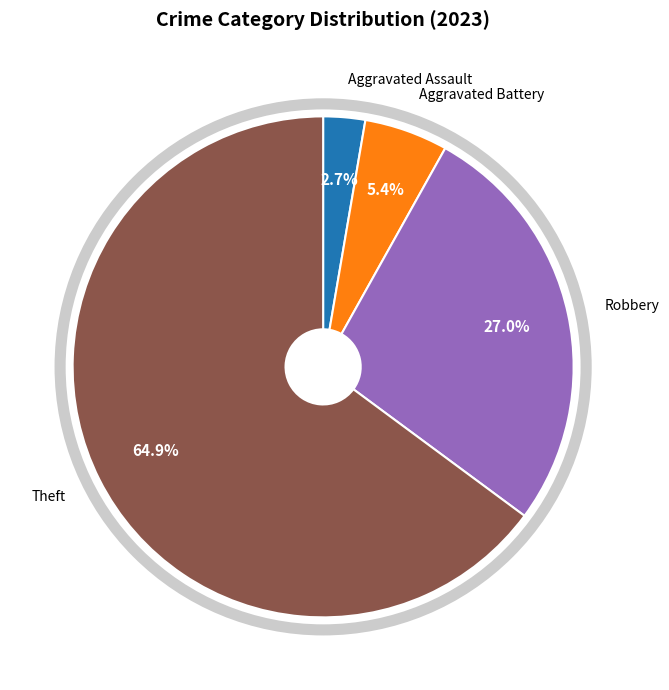

Is there a majority slice in this chart?

Yes